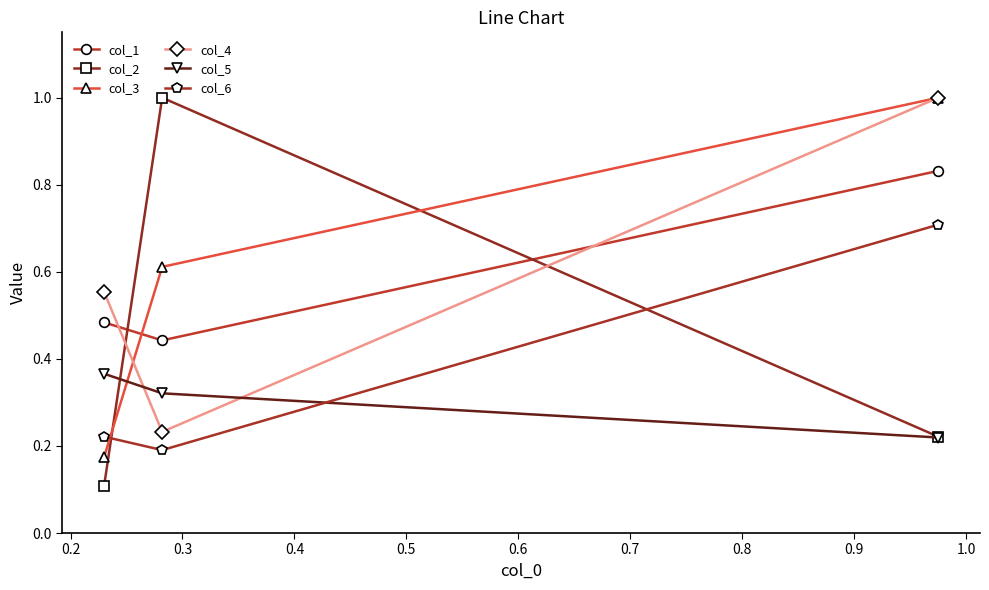

At how many categories does at least one series exceed 0?

3